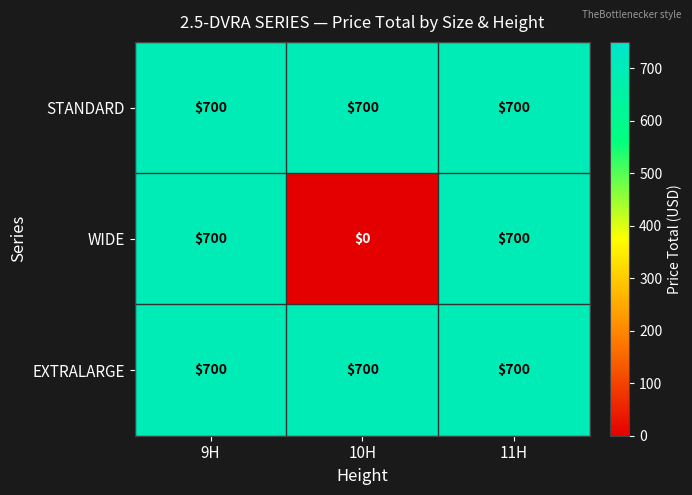

At how many categories does at least one series exceed 211?

3